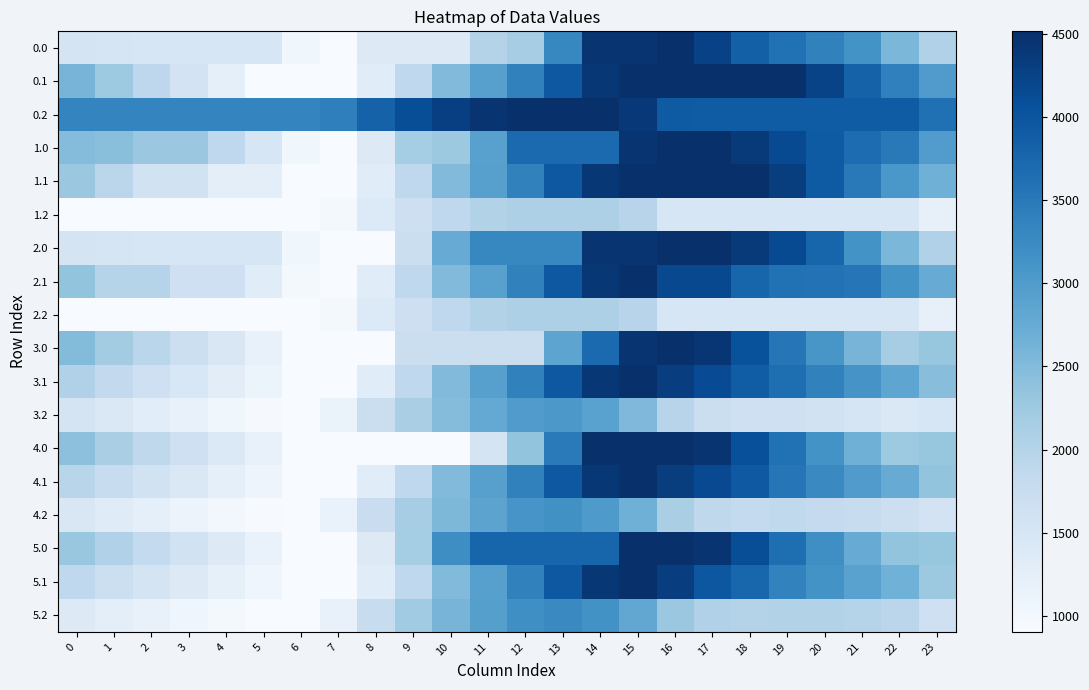

Reading left to right, what are all the values shown in this chart?

0.0: 0=1548.0	1=1499.0	2=1488.8	3=1484.5	4=1479.6	5=1468.9	6=1038.2	7=903.2	8=1362.0	9=1362.0	10=1362.0	11=2009.4	12=2167.6	13=3308.0	14=4447.7	15=4447.7	16=4516.0	17=4268.2	18=3852.4	19=3610.3	20=3382.8	21=3146.8	22=2560.4	23=2054.2
0.1: 0=2606.9	1=2249.4	2=1904.9	3=1565.7	4=1229.4	5=903.2	6=903.2	7=903.2	8=1319.9	9=1867.5	10=2502.0	11=2921.6	12=3382.3	13=3962.1	14=4403.8	15=4516.0	16=4516.0	17=4516.0	18=4516.0	19=4516.0	20=4241.4	21=3813.3	22=3397.7	23=3002.3
0.2: 0=3331.1	1=3331.1	2=3331.1	3=3331.1	4=3331.1	5=3331.1	6=3331.1	7=3409.8	8=3821.1	9=4094.9	10=4299.5	11=4450.1	12=4516.0	13=4516.0	14=4516.0	15=4395.0	16=3909.7	17=3900.2	18=3900.2	19=3900.2	20=3900.2	21=3900.2	22=3900.2	23=3615.7
1.0: 0=2479.3	1=2430.3	2=2280.8	3=2276.5	4=1875.6	5=1468.9	6=1038.2	7=903.2	8=1362.0	9=2174.2	10=2261.5	11=2908.9	12=3701.2	13=3701.2	14=3701.2	15=4447.7	16=4516.0	17=4516.0	18=4387.7	19=4145.6	20=3918.0	21=3682.1	22=3491.7	23=2985.5
1.1: 0=2283.2	1=1925.7	2=1581.2	3=1581.2	4=1245.0	5=1245.0	6=903.2	7=903.2	8=1319.9	9=1867.5	10=2502.0	11=2921.6	12=3382.3	13=3962.1	14=4405.2	15=4516.0	16=4516.0	17=4516.0	18=4516.0	19=4328.0	20=3917.7	21=3489.6	22=3074.0	23=2678.6
1.2: 0=903.2	1=903.2	2=903.2	3=903.2	4=903.2	5=903.2	6=903.2	7=981.9	8=1393.2	9=1667.1	10=1871.6	11=2022.3	12=2088.1	13=2088.1	14=2088.1	15=1967.2	16=1481.8	17=1472.4	18=1472.4	19=1472.4	20=1472.4	21=1472.4	22=1472.4	23=1187.8
2.0: 0=1548.0	1=1499.0	2=1488.8	3=1484.5	4=1479.6	5=1468.9	6=1038.2	7=903.2	8=903.2	9=1715.4	10=2748.9	11=3308.0	12=3308.0	13=3308.0	14=4447.7	15=4447.7	16=4516.0	17=4516.0	18=4387.7	19=4145.6	20=3778.8	21=3146.8	22=2560.4	23=2054.2
2.1: 0=2348.7	1=1991.3	2=1991.3	3=1652.0	4=1652.0	5=1325.8	6=984.0	7=903.2	8=1318.6	9=1866.2	10=2500.7	11=2920.3	12=3380.9	13=3960.8	14=4403.8	15=4516.0	16=4165.9	17=4165.9	18=3781.2	19=3601.6	20=3587.3	21=3555.2	22=3139.5	23=2744.1
2.2: 0=903.2	1=903.2	2=903.2	3=903.2	4=903.2	5=903.2	6=903.2	7=981.9	8=1393.2	9=1667.1	10=1871.6	11=2022.3	12=2088.1	13=2088.1	14=2088.1	15=1967.2	16=1481.8	17=1472.4	18=1472.4	19=1472.4	20=1472.4	21=1472.4	22=1472.4	23=1187.8
3.0: 0=2496.0	1=2200.5	2=1943.8	3=1693.0	4=1441.6	5=1184.4	6=903.2	7=903.2	8=903.2	9=1715.4	10=1715.4	11=1715.4	12=1715.4	13=2855.8	14=3701.2	15=4447.7	16=4516.0	17=4417.7	18=4042.9	19=3554.3	20=3080.2	21=2597.7	22=2160.8	23=2328.4
3.1: 0=2051.7	1=1843.7	2=1648.7	3=1459.0	4=1272.2	5=1095.5	6=903.2	7=903.2	8=1319.9	9=1867.5	10=2502.0	11=2921.6	12=3382.3	13=3962.1	14=4403.8	15=4516.0	16=4315.4	17=4128.1	18=3892.9	19=3646.7	20=3385.9	21=3107.3	22=2841.1	23=2446.4
3.2: 0=1539.6	1=1419.1	2=1285.9	3=1157.2	4=1035.1	5=938.9	6=903.2	7=1134.4	8=1698.3	9=2124.6	10=2481.7	11=2784.9	12=3003.3	13=3050.4	14=2901.0	15=2533.5	16=1969.0	17=1713.1	18=1641.6	19=1641.5	20=1593.8	21=1519.2	22=1423.7	23=1481.7
4.0: 0=2401.0	1=2121.3	2=1880.4	3=1645.5	4=1409.9	5=1168.5	6=903.2	7=903.2	8=903.2	9=903.2	10=903.2	11=1550.6	12=2342.9	13=3483.3	14=4516.0	15=4516.0	16=4516.0	17=4433.5	18=4074.5	19=3601.8	20=3143.6	21=2676.9	22=2255.9	23=2328.4
4.1: 0=1956.7	1=1764.5	2=1585.4	3=1411.5	4=1240.5	5=1079.6	6=903.2	7=903.2	8=1319.9	9=1867.5	10=2502.0	11=2921.6	12=3382.3	13=3962.1	14=4403.8	15=4516.0	16=4331.2	17=4159.8	18=3940.5	19=3544.8	20=3260.5	21=2997.8	22=2747.5	23=2352.1
4.2: 0=1444.6	1=1339.9	2=1222.6	3=1109.7	4=1003.4	5=923.1	6=903.2	7=1150.6	8=1730.6	9=2173.1	10=2546.4	11=2865.7	12=3100.3	13=3163.5	14=3030.0	15=2678.3	16=2129.7	17=1889.6	18=1834.0	19=1850.0	20=1818.2	21=1759.4	22=1679.7	23=1562.2
5.0: 0=2311.9	1=2047.1	2=1821.0	3=1600.9	4=1380.2	5=1153.7	6=903.2	7=903.2	8=1362.0	9=2174.2	10=3207.7	11=3769.5	12=3769.5	13=3769.5	14=3769.5	15=4516.0	16=4516.0	17=4448.4	18=4104.2	19=3646.3	20=3203.0	21=2751.2	22=2345.0	23=2328.4
5.1: 0=1867.6	1=1690.2	2=1526.0	3=1366.9	4=1210.8	5=1064.8	6=903.2	7=903.2	8=1319.9	9=1867.5	10=2502.0	11=2921.6	12=3382.3	13=3962.1	14=4403.8	15=4516.0	16=4308.8	17=3972.1	18=3767.6	19=3371.9	20=3141.7	21=2893.8	22=2658.4	23=2263.0
5.2: 0=1355.5	1=1265.7	2=1163.2	3=1065.2	4=973.7	5=908.2	6=903.2	7=1165.8	8=1760.9	9=2218.6	10=2607.0	11=2941.5	12=3191.2	13=3269.6	14=3150.9	15=2814.1	16=2280.3	17=2055.0	18=2014.3	19=2045.5	20=2028.5	21=1984.5	22=1919.8	23=1637.6